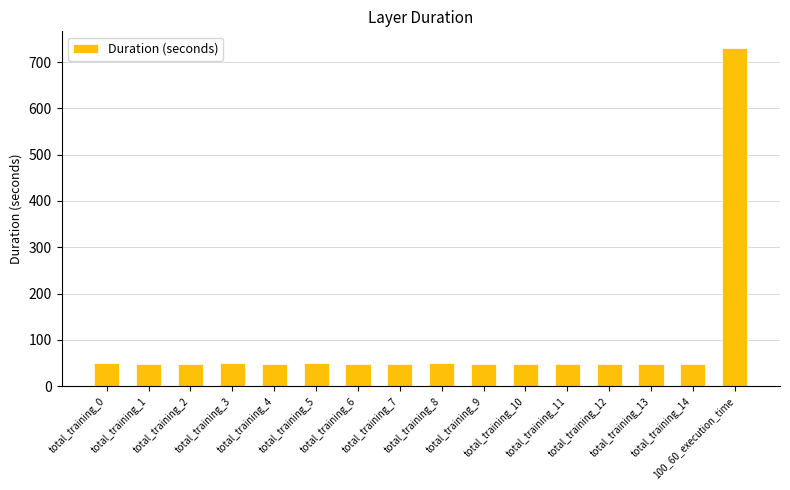

Which label corresponds to the largest value in the chart?

100_60_execution_time